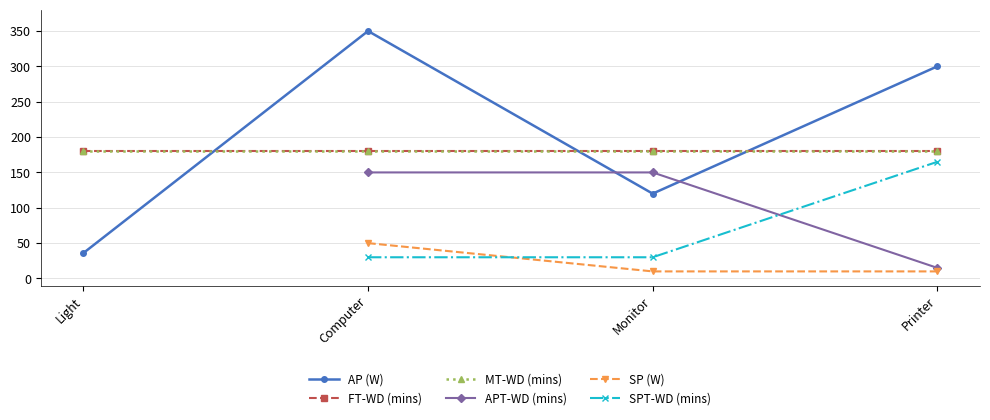

How many intersections are there between SPT-WD (mins) and SP (W)?

1